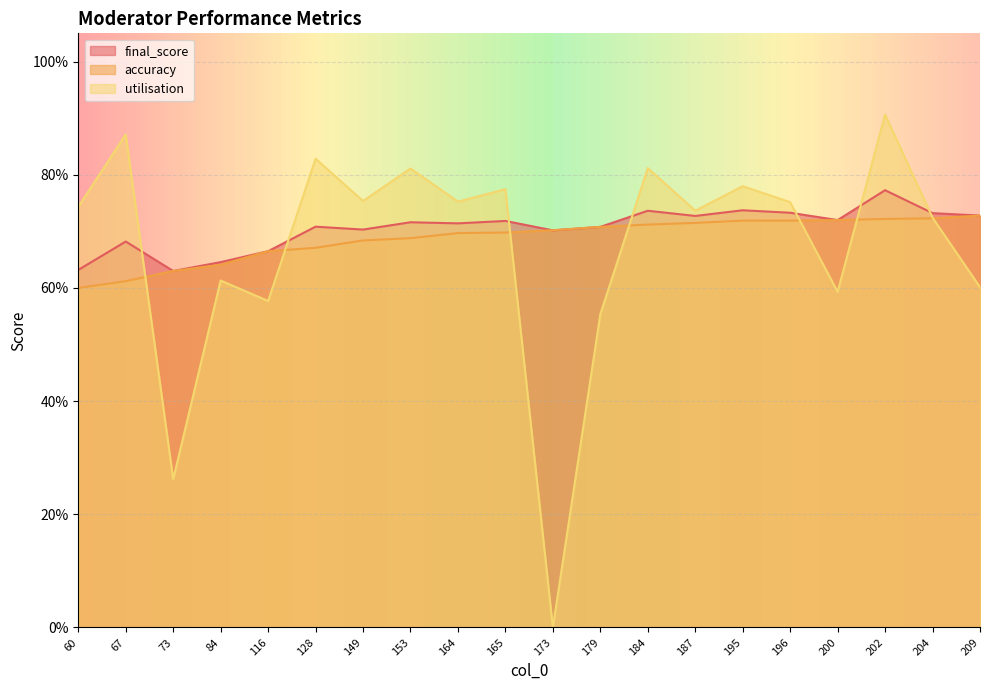

Reading left to right, what are all the values shown in this chart?

final_score: 0.6	0.7	0.6	0.6	0.7	0.7	0.7	0.7	0.7	0.7	0.7	0.7	0.7	0.7	0.7	0.7	0.7	0.8	0.7	0.7
accuracy: 0.6	0.6	0.6	0.6	0.7	0.7	0.7	0.7	0.7	0.7	0.7	0.7	0.7	0.7	0.7	0.7	0.7	0.7	0.7	0.7
utilisation: 0.7	0.9	0.3	0.6	0.6	0.8	0.8	0.8	0.8	0.8	0.0	0.6	0.8	0.7	0.8	0.8	0.6	0.9	0.7	0.6